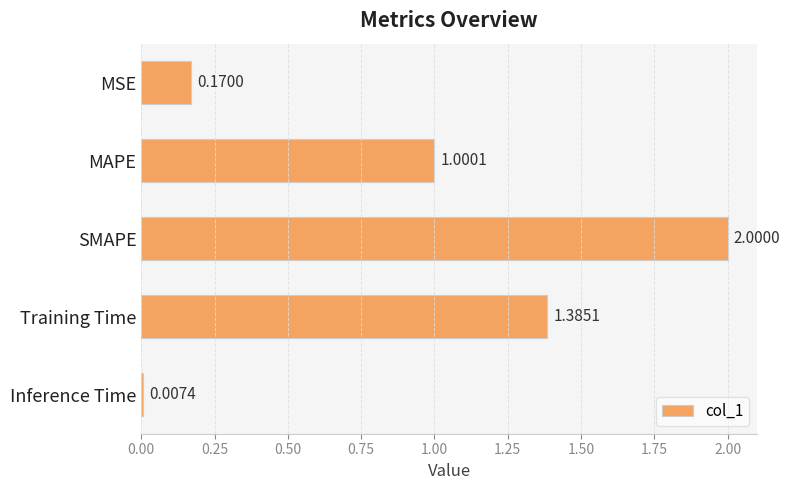

Count the number of categories in the chart.

5